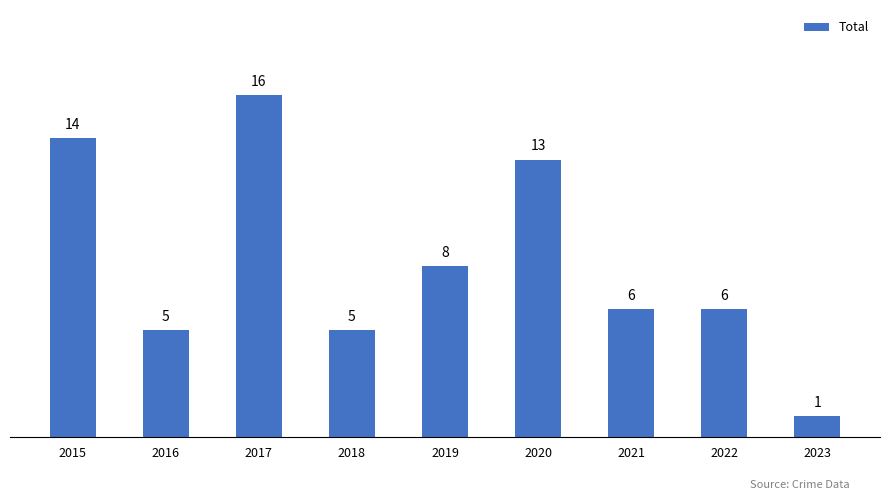

What is the sum of all values?

74